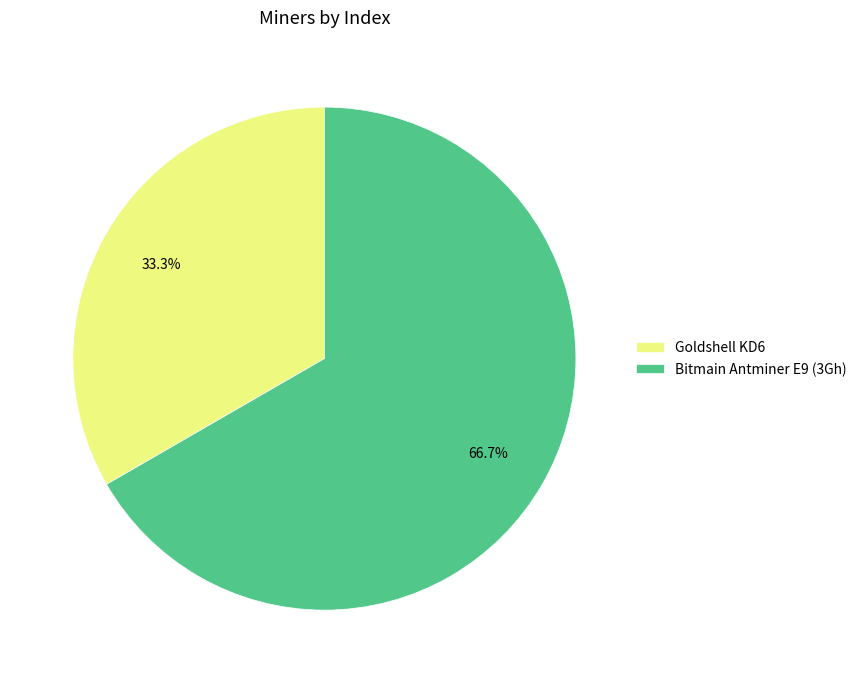

How many slices are in this pie chart?

2